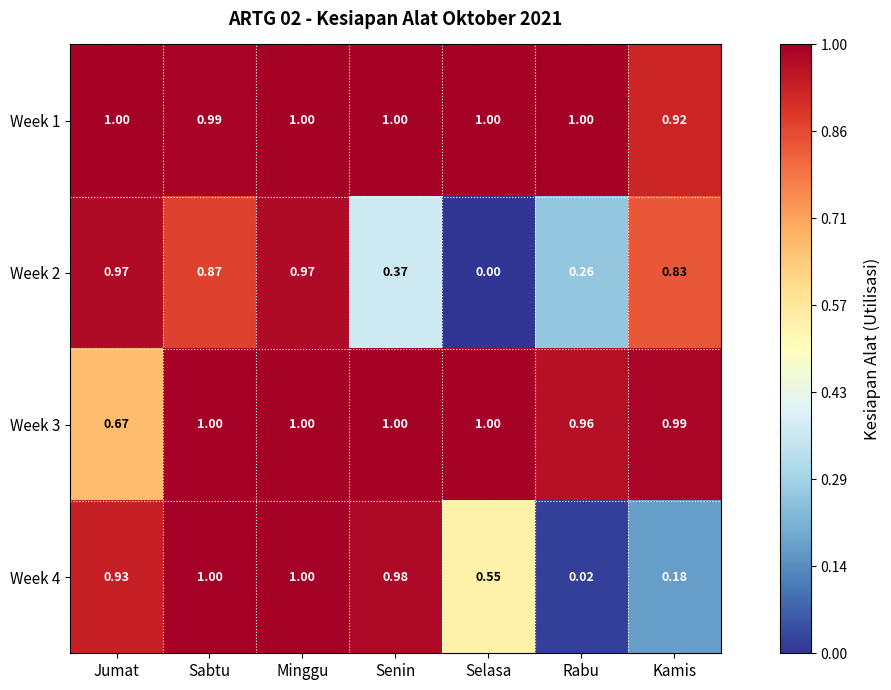

Where is Week 2 nearest to the value 0?

Selasa